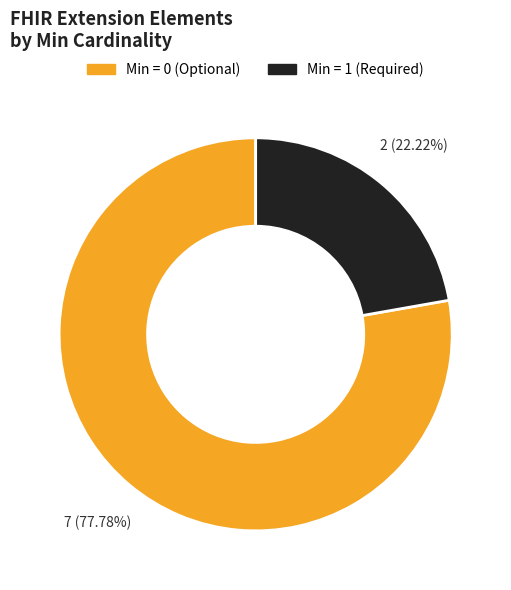

Is there a majority slice in this chart?

Yes